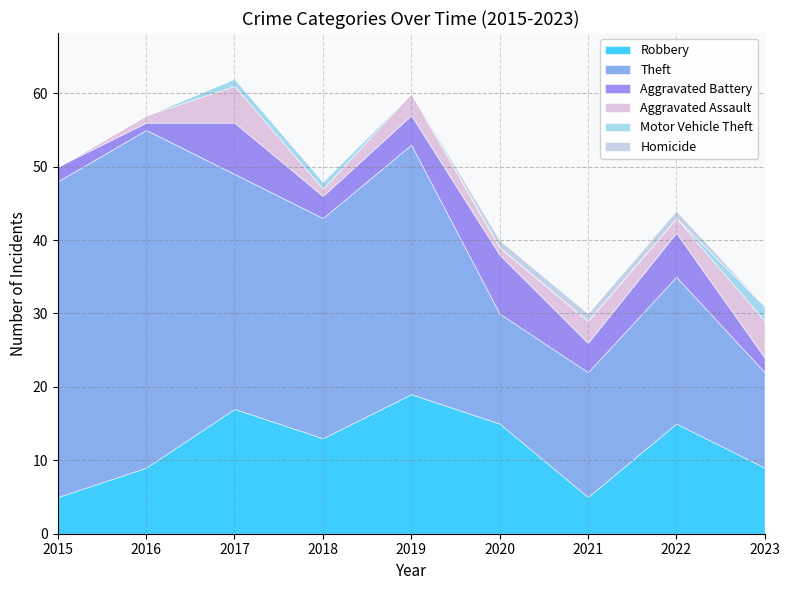

What is the average value of the Theft series?

28